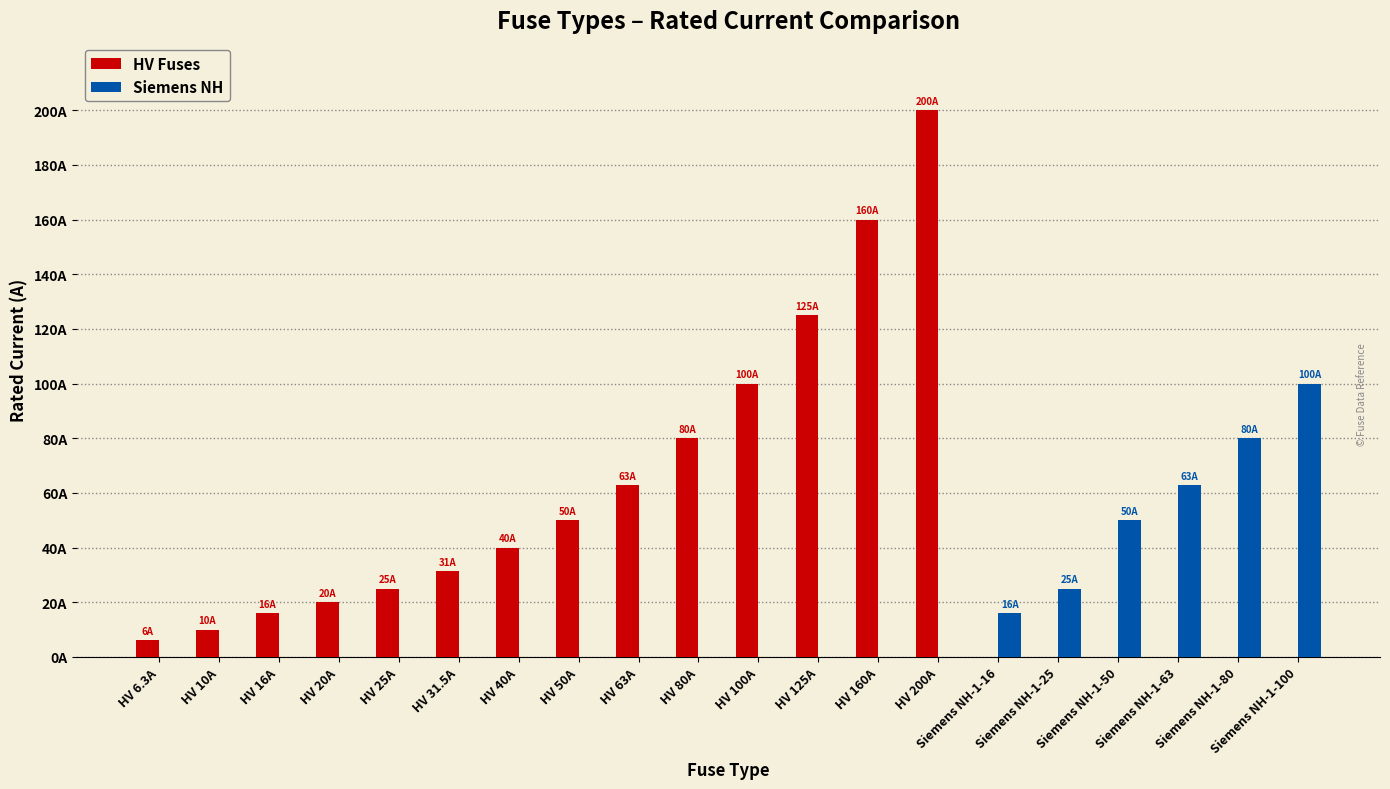

Are the bars grouped side by side (vs. stacked)?

Yes